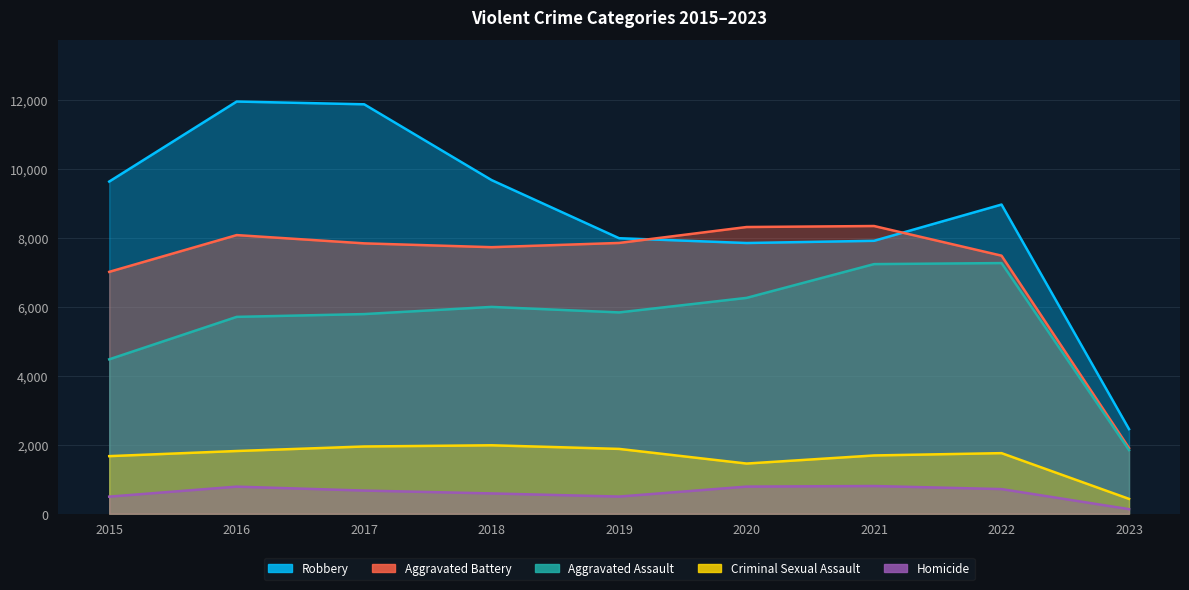

What is the difference between the second highest and second lowest values in the Robbery series?

4025